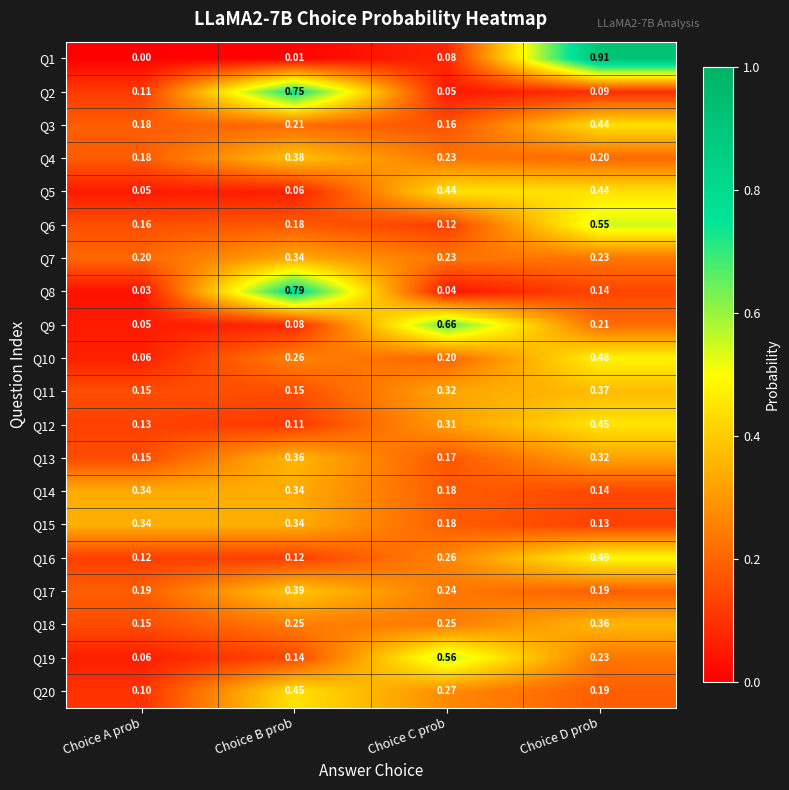

Rank the categories by Q1 value from lowest to highest.

Choice A prob, Choice B prob, Choice C prob, Choice D prob